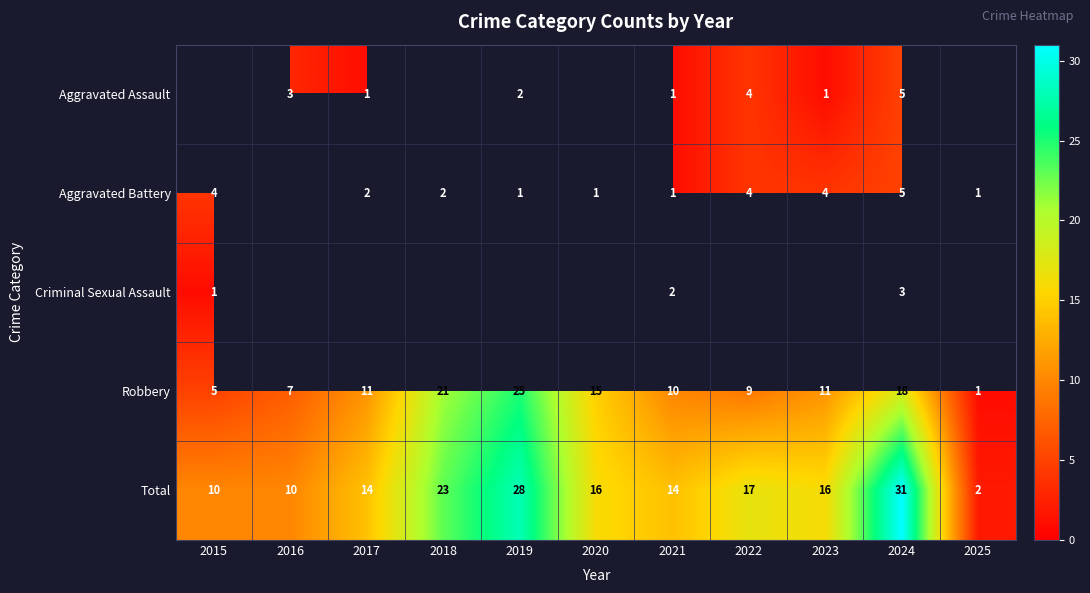

What is the difference between the maximum and minimum values in the Robbery series?

24